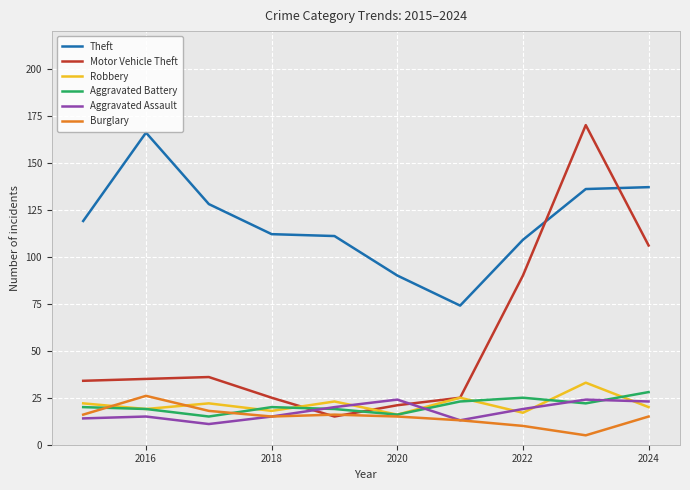

What is the maximum value for Aggravated Battery?

28